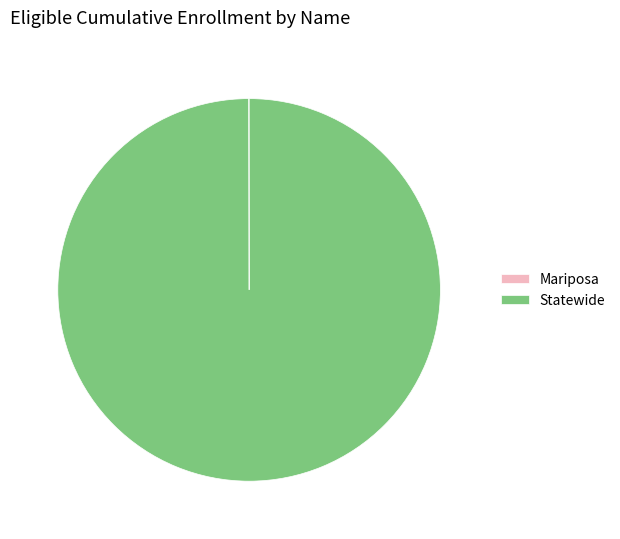

The Statewide slice represents 100% of the pie. True or false?

True